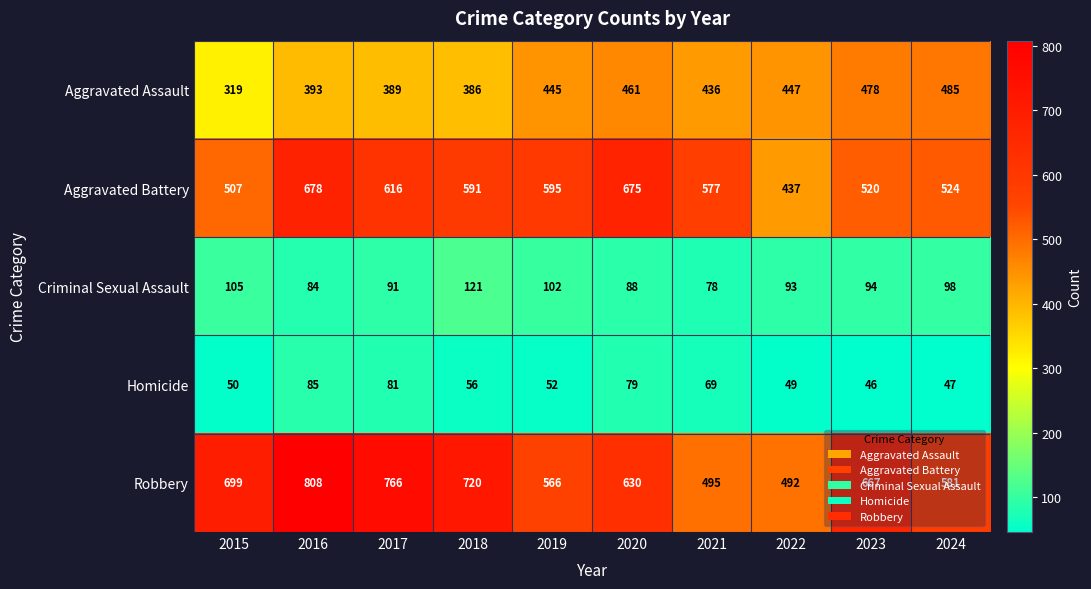

Read the Aggravated Assault value at 2022, to the nearest 5.

445